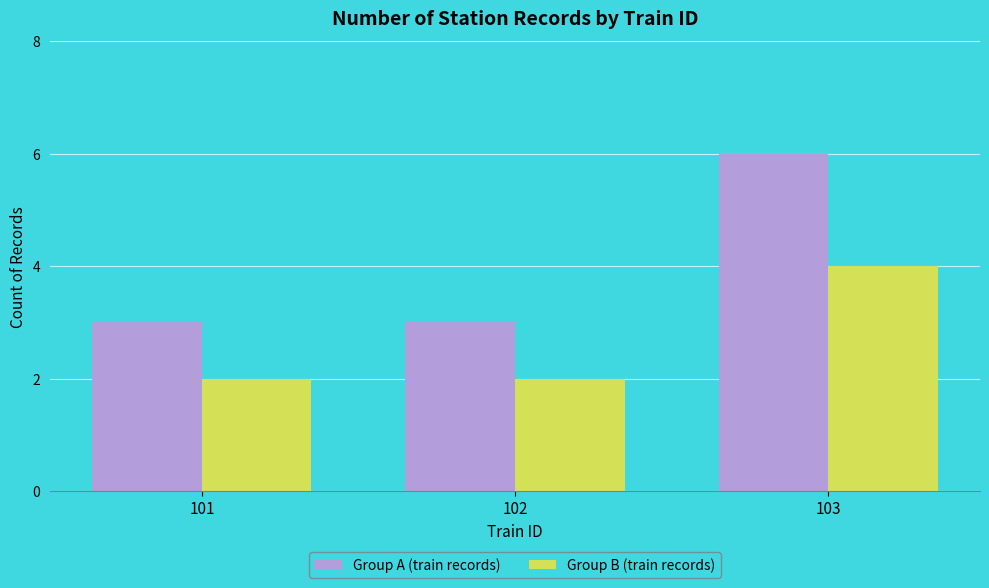

At which label does Group A (train records) reach its peak?

103